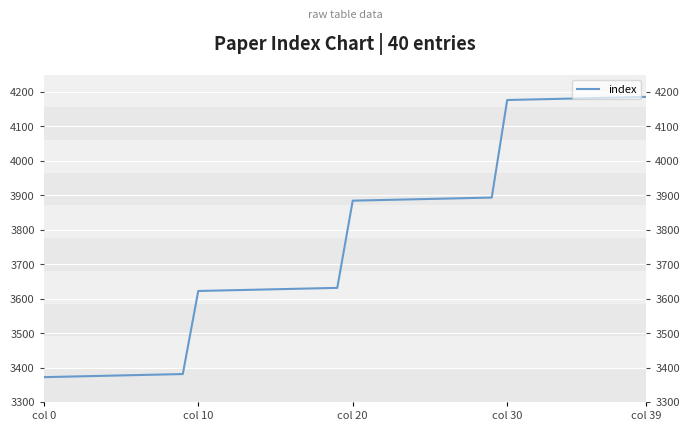

Which category has the highest value across all series?

col 39